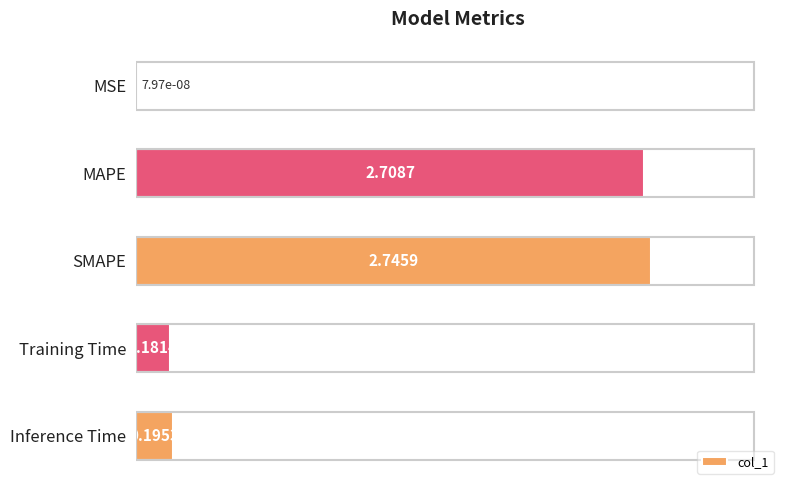

Which has a higher value, SMAPE or Inference Time?

SMAPE